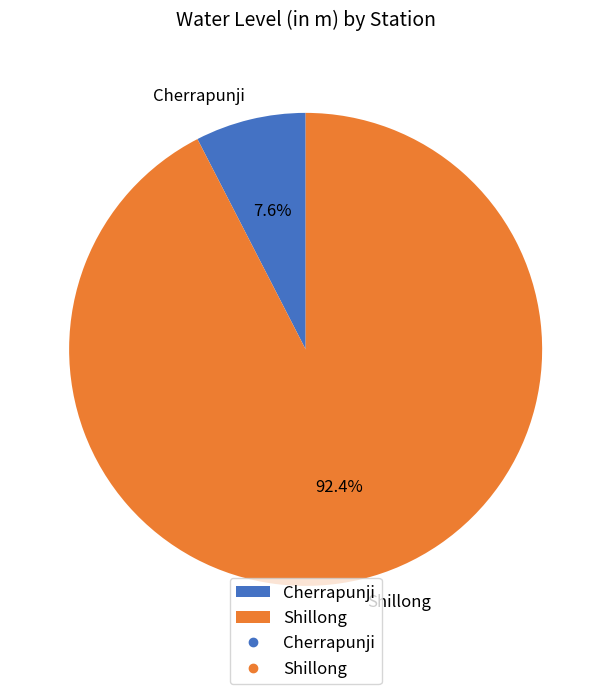

Is it true that Shillong is 99% of the pie?

False